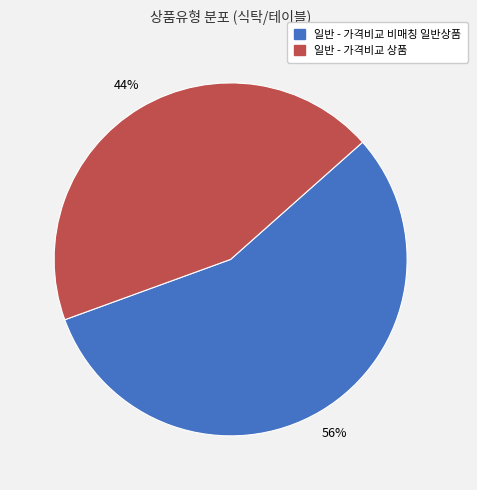

To the nearest percent, what portion does 일반 - 가격비교 비매칭 일반상품 represent?

56%